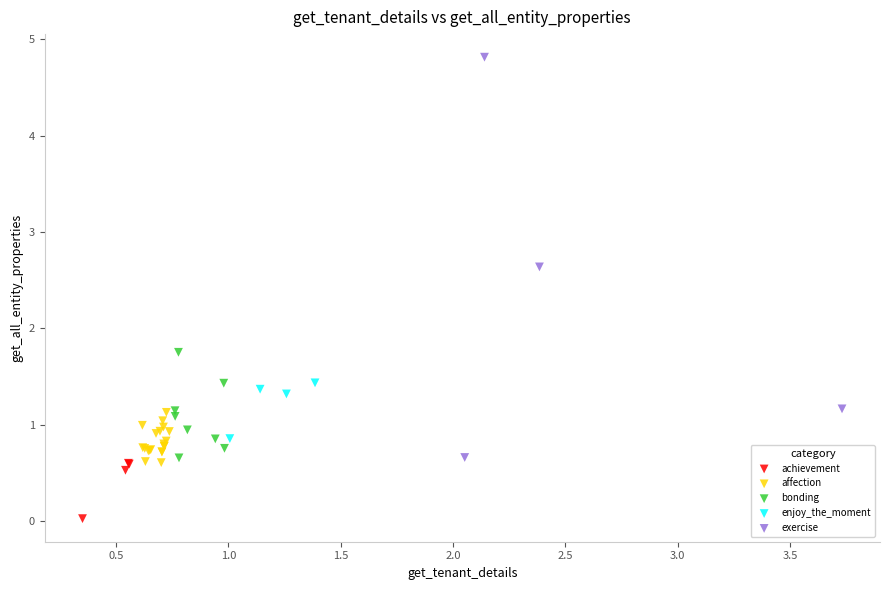

What are all the series names shown in the legend?

achievement, affection, bonding, enjoy_the_moment, exercise